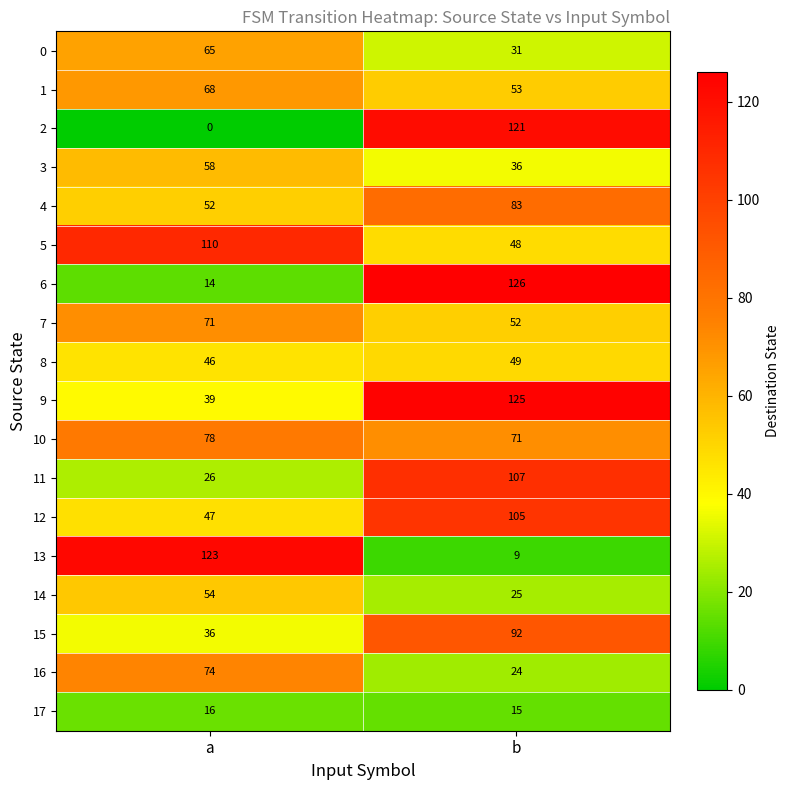

At which category is the sum across all series the highest?

b